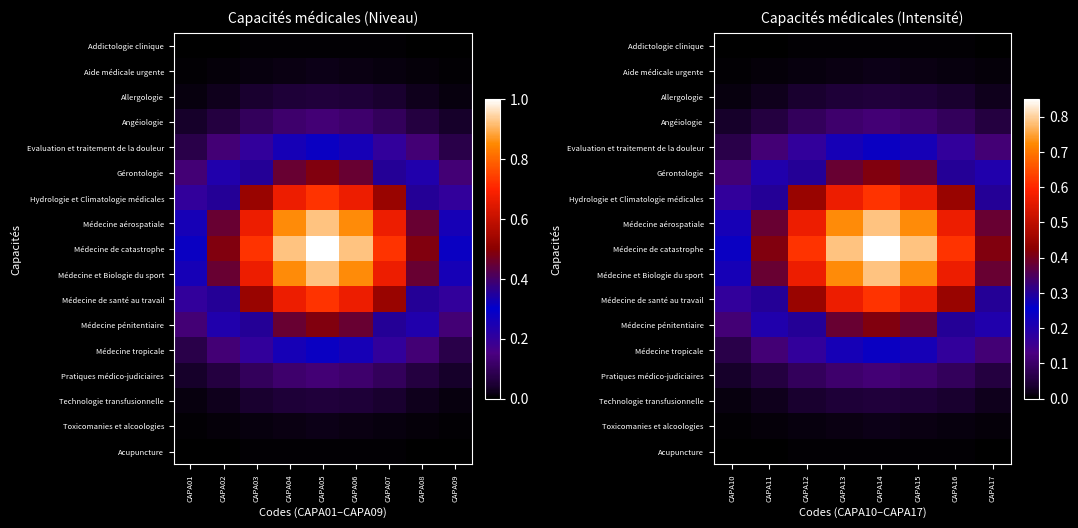

List the series in order of their peak value, lowest first.

Addictologie clinique, Acupuncture, Aide médicale urgente, Toxicomanies et alcoologies, Allergologie, Technologie transfusionnelle, Angéiologie, Pratiques médico-judiciaires, Evaluation et traitement de la douleur, Médecine tropicale, Gérontologie, Médecine pénitentiaire, Hydrologie et Climatologie médicales, Médecine de santé au travail, Médecine aérospatiale, Médecine et Biologie du sport, Médecine de catastrophe